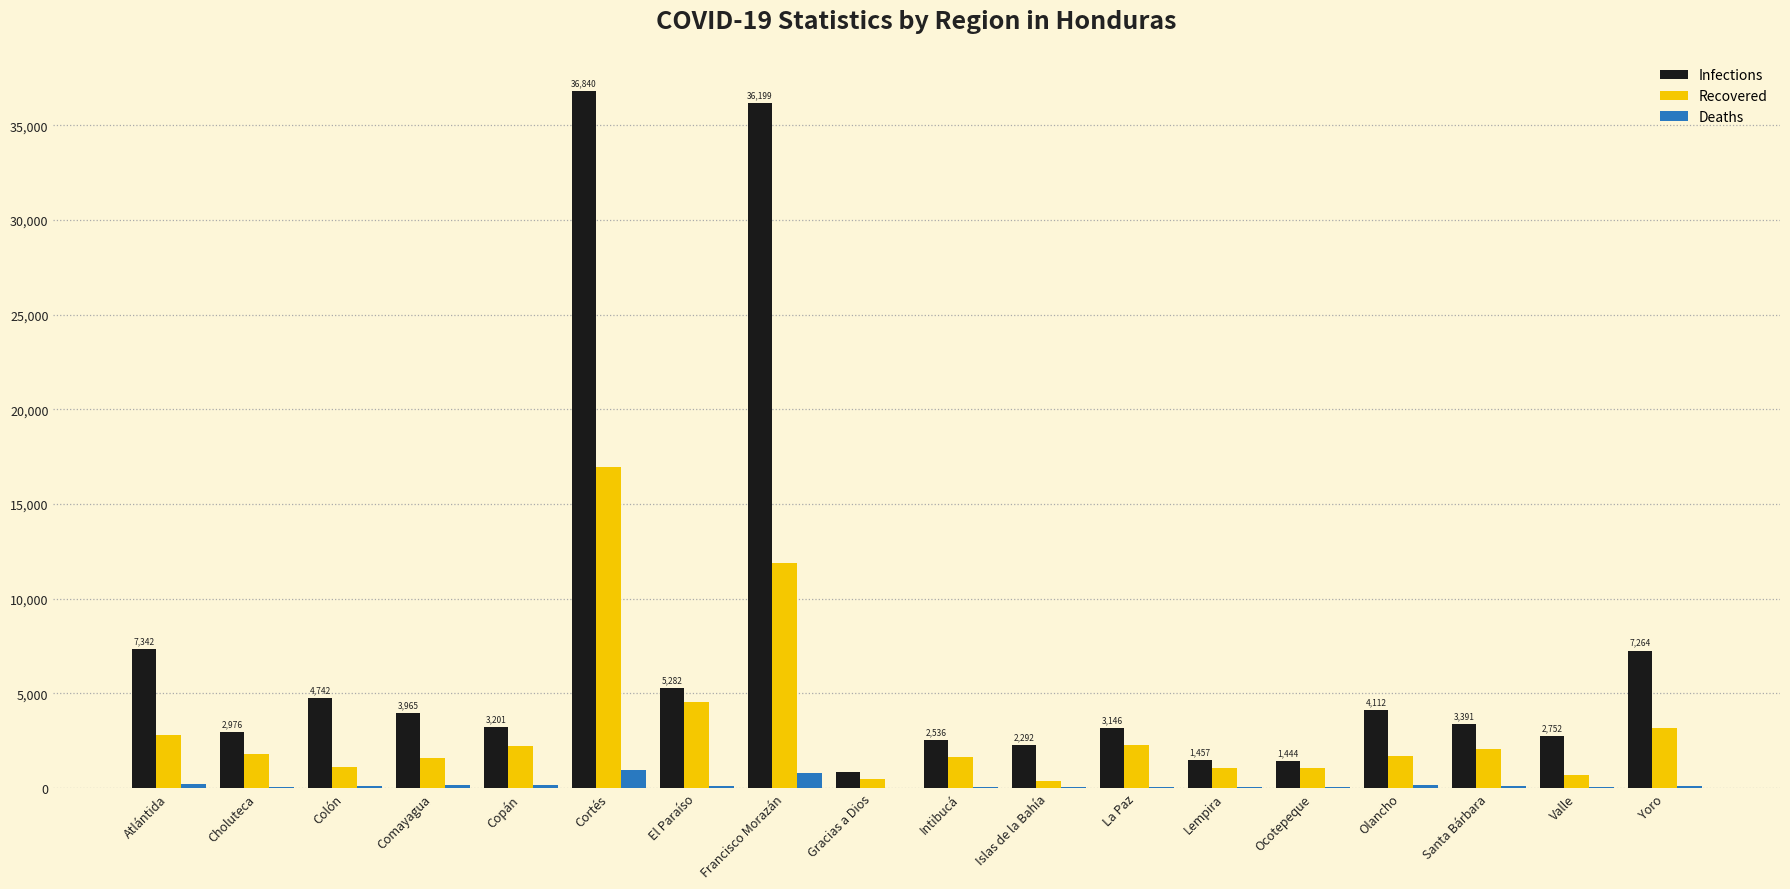

The Infections series shows 1845 at Yoro. True or false?

False